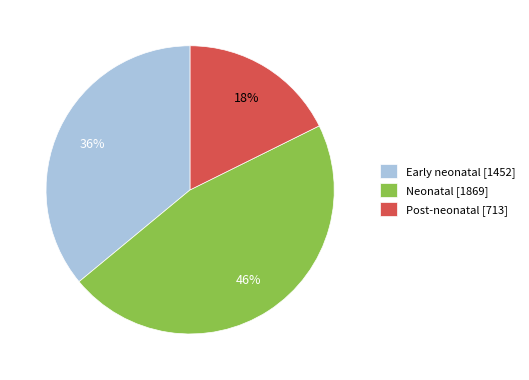

Is there any slice that represents more than half of the pie?

No